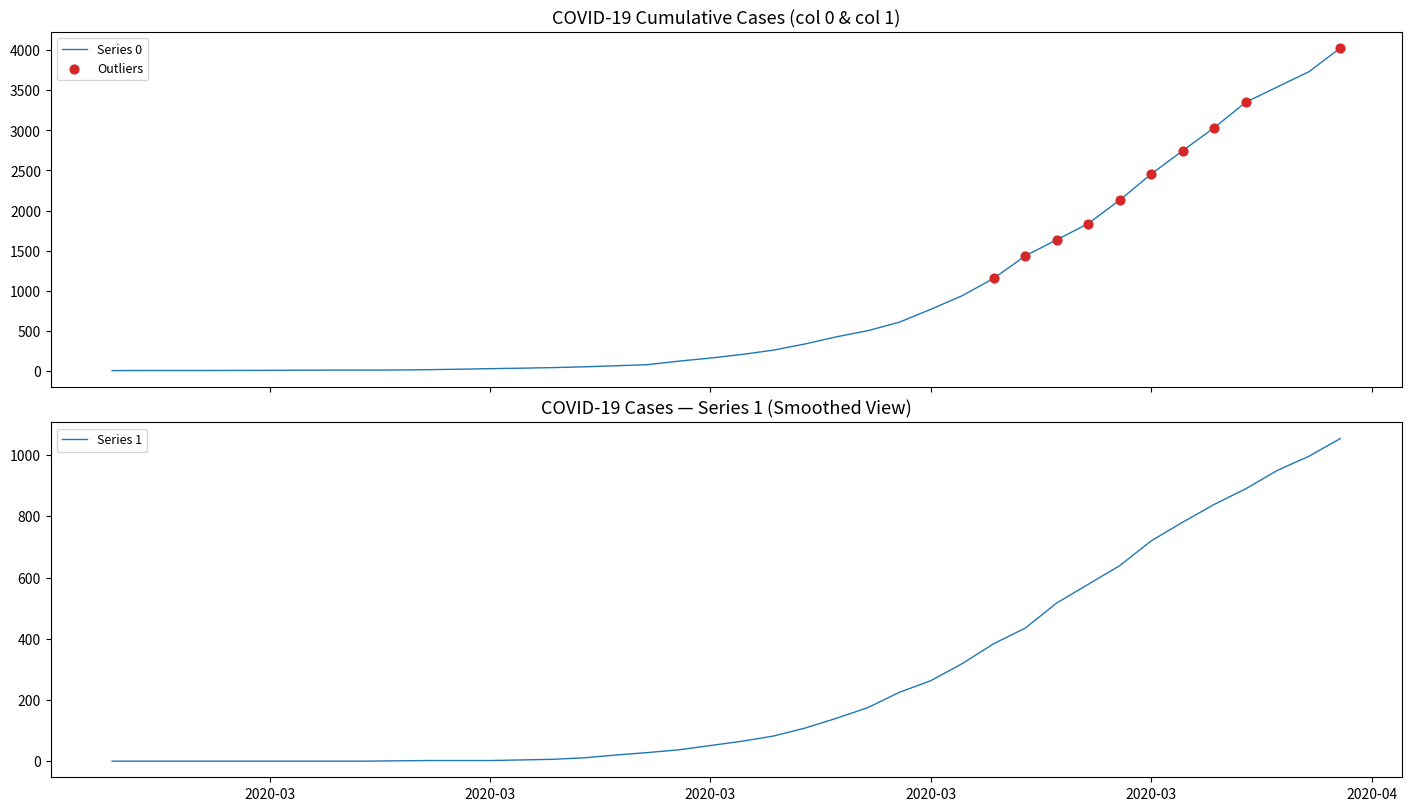

Which series has the largest total across all categories?

Series 0